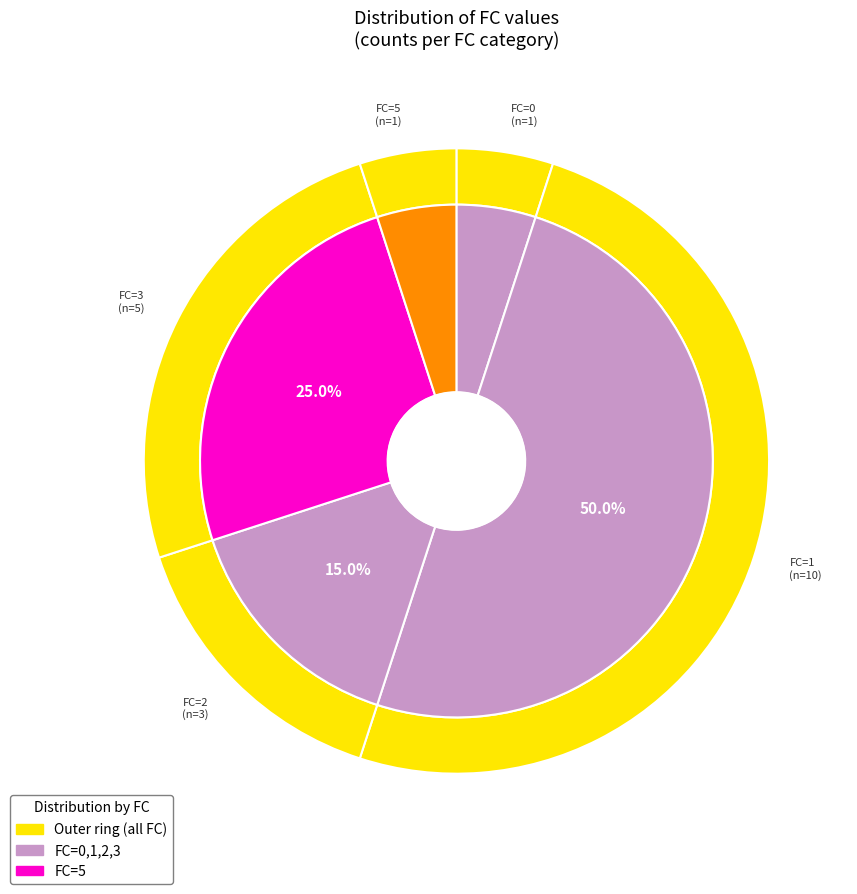

Is it true that 2 is 15% of the pie?

True